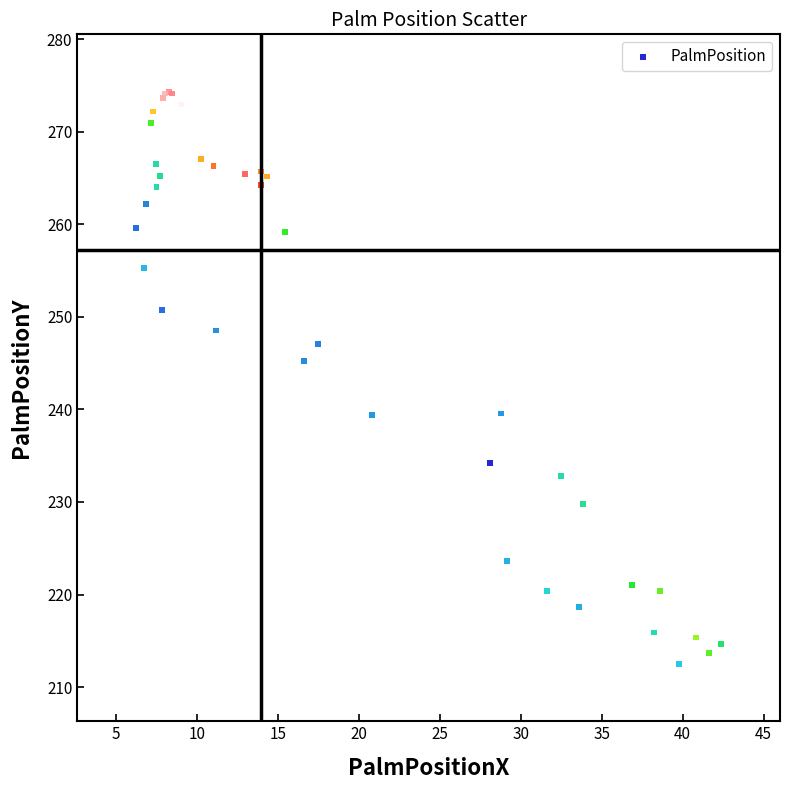

What Y value in the scatter plot is closest to 243?

245.2